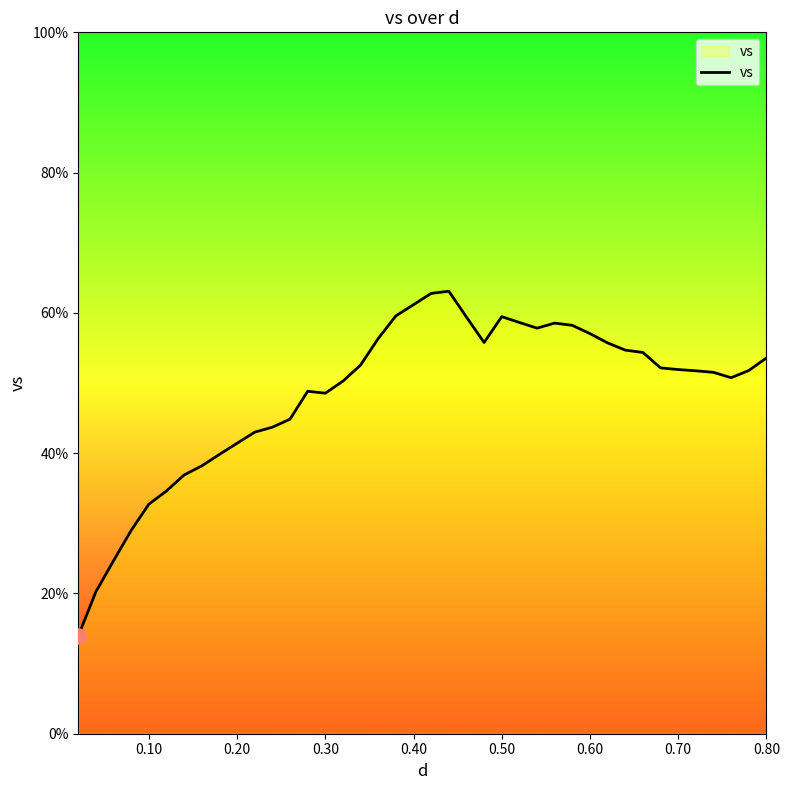

What is the minimum value shown in the chart?

13.9